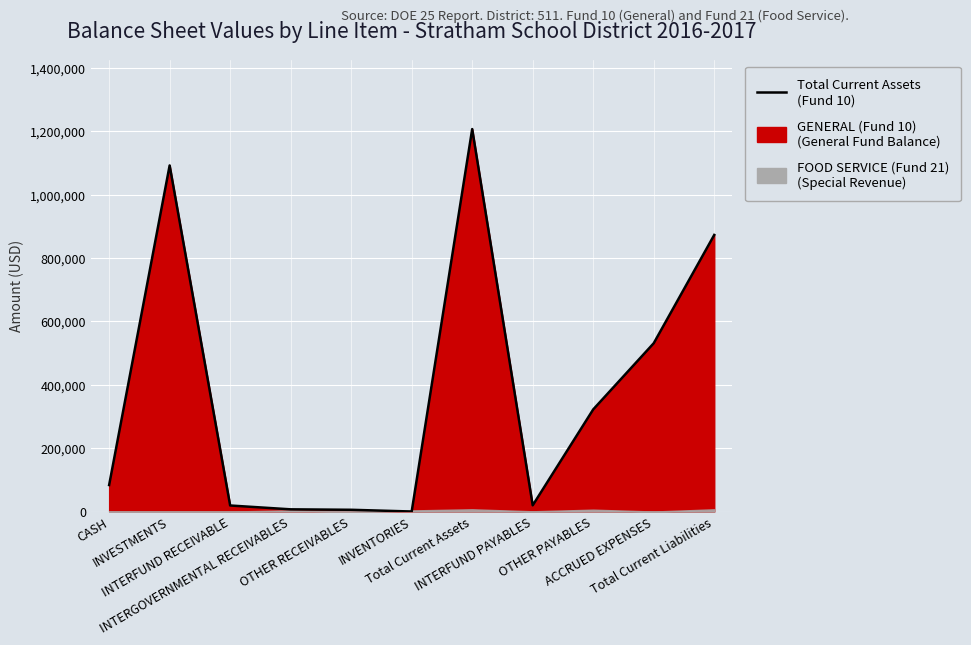

True or false: the data has more than 1 interior local peaks.

True